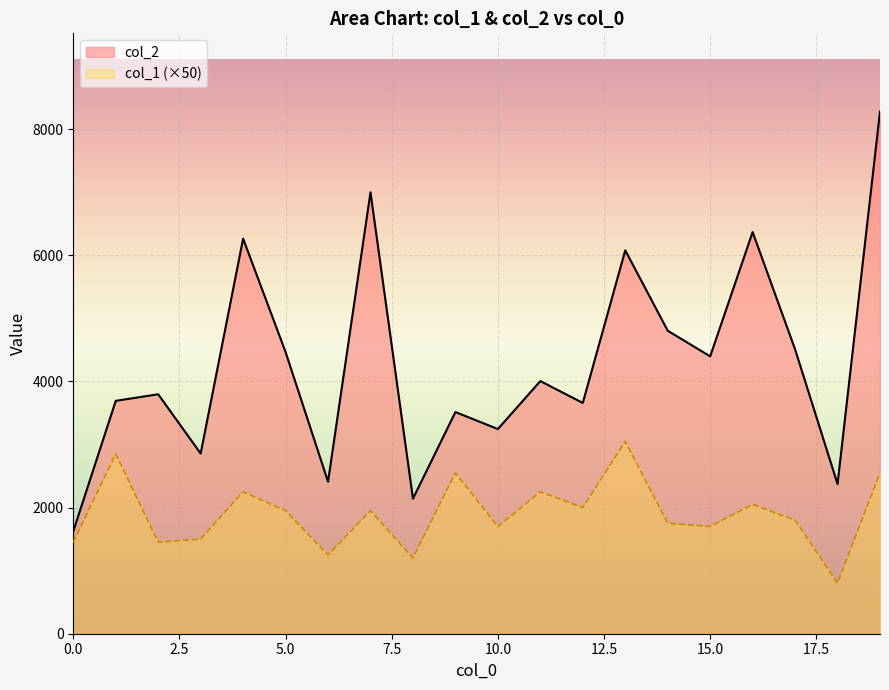

What is the highest value of the col_1 series?

3050